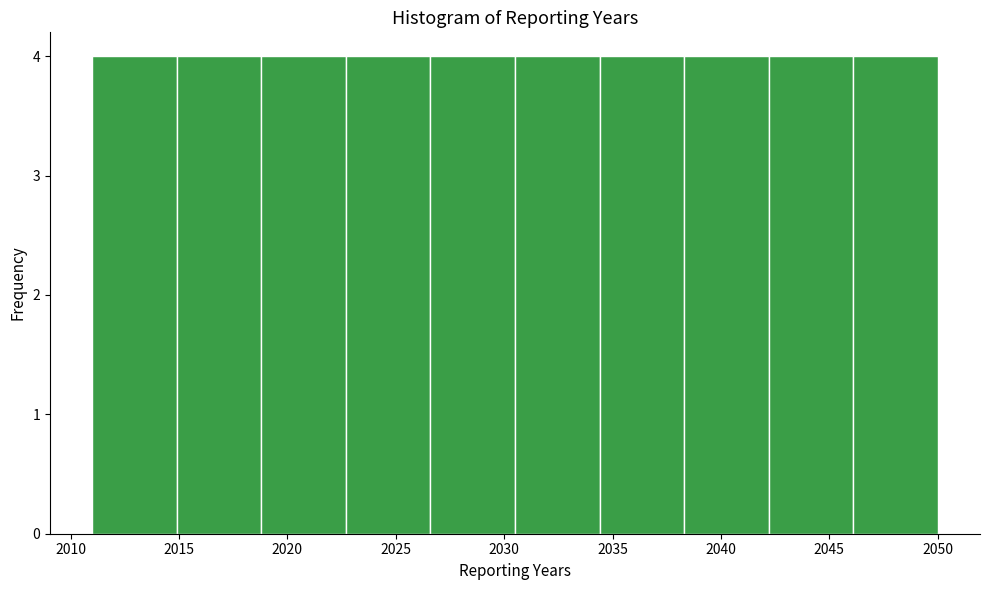

Reading left to right, transcribe this chart: for each bar, give the range it covers on the x-axis and its height. Neither the bar edges nor the heights are printed on the chart, so give them approximately, as read against the axes.

2011.0 to 2014.9: 4
2014.9 to 2018.8: 4
2018.8 to 2022.7: 4
2022.7 to 2026.6: 4
2026.6 to 2030.5: 4
2030.5 to 2034.4: 4
2034.4 to 2038.3: 4
2038.3 to 2042.2: 4
2042.2 to 2046.1: 4
2046.1 to 2050.0: 4